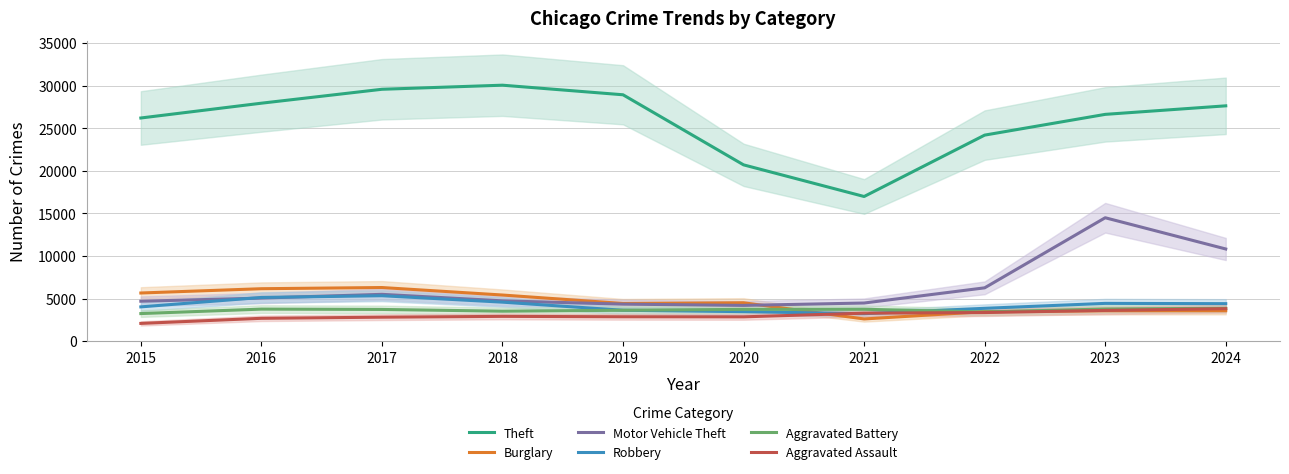

What are all the series names shown in the legend?

Theft, Burglary, Motor Vehicle Theft, Robbery, Aggravated Battery, Aggravated Assault